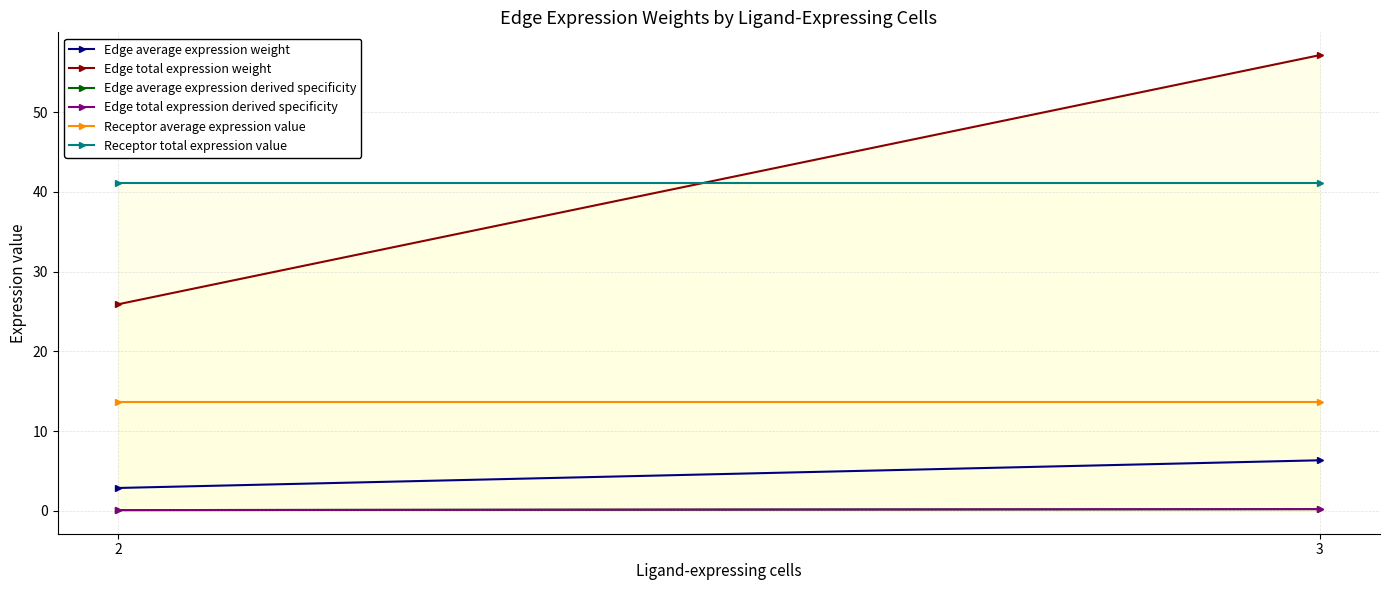

Which series has the largest range (max minus min)?

Edge total expression weight